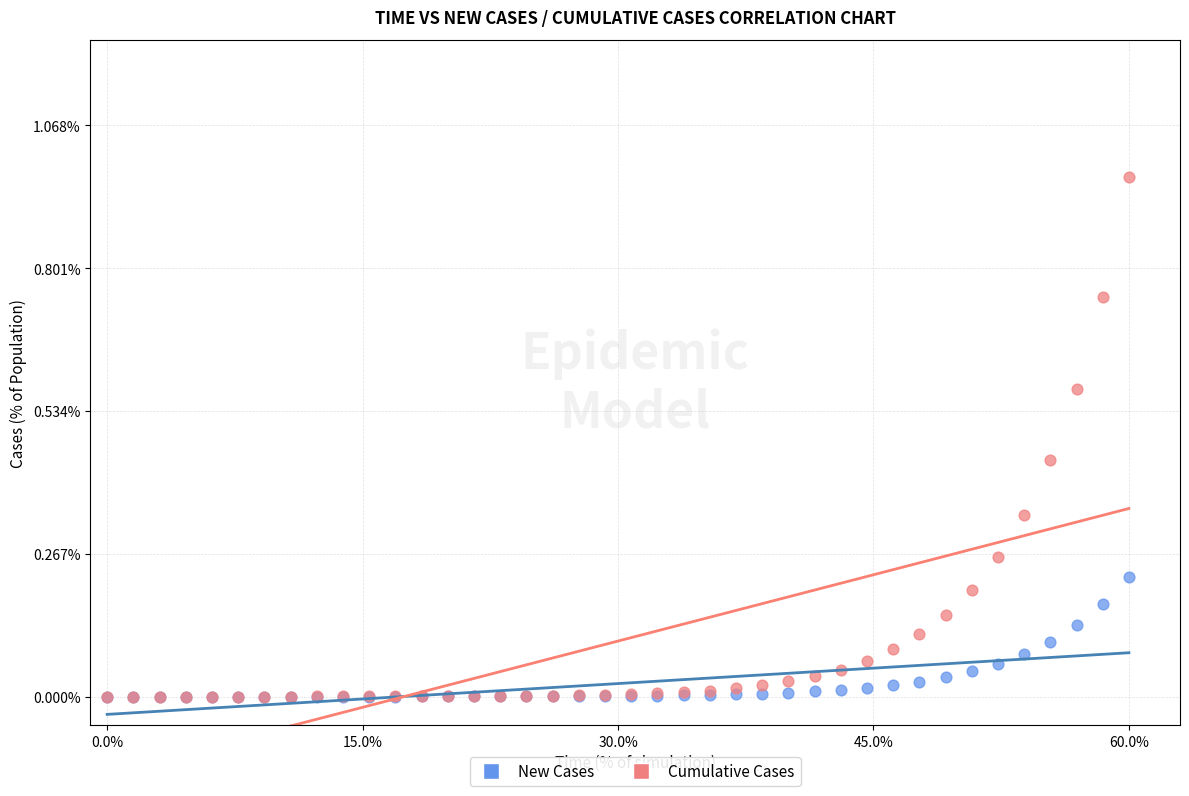

What are all the series names shown in the legend?

New Cases, Cumulative Cases